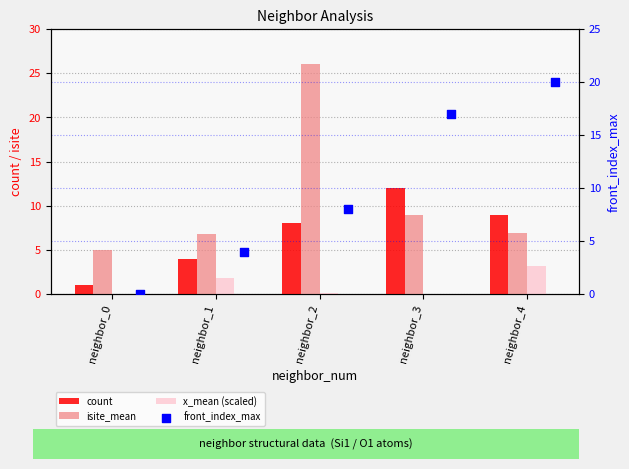

Is the value of isite_mean at neighbor_4 greater than the value of front_index_max at neighbor_3?

No